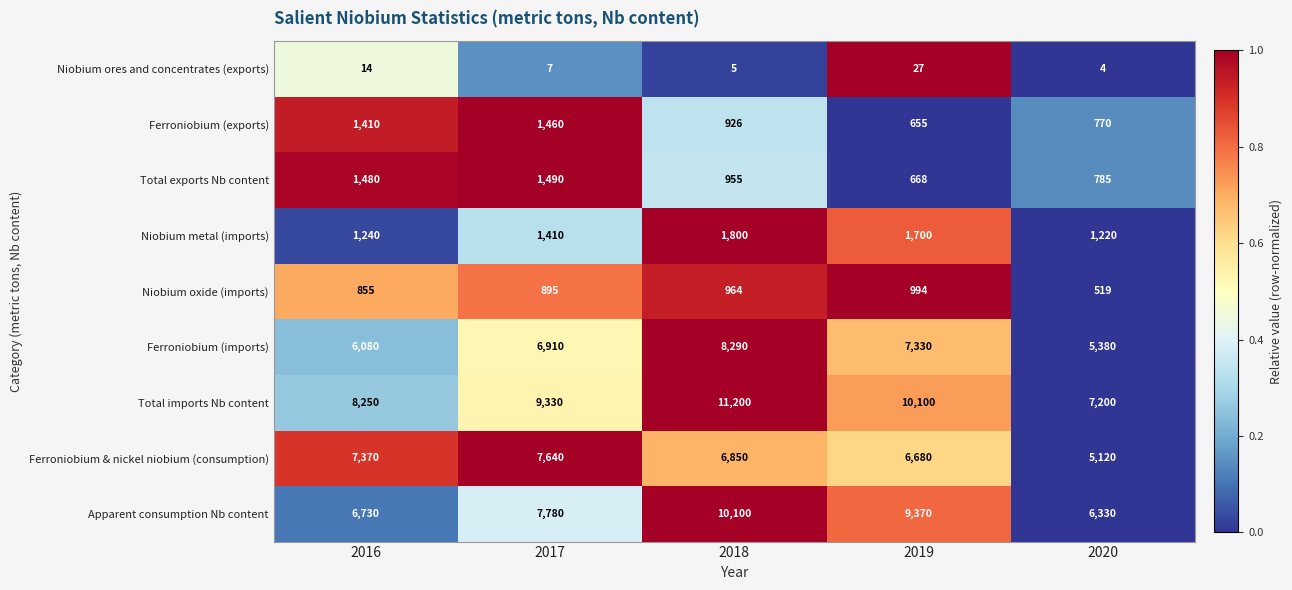

Which series has the largest range (max minus min)?

Total imports Nb content